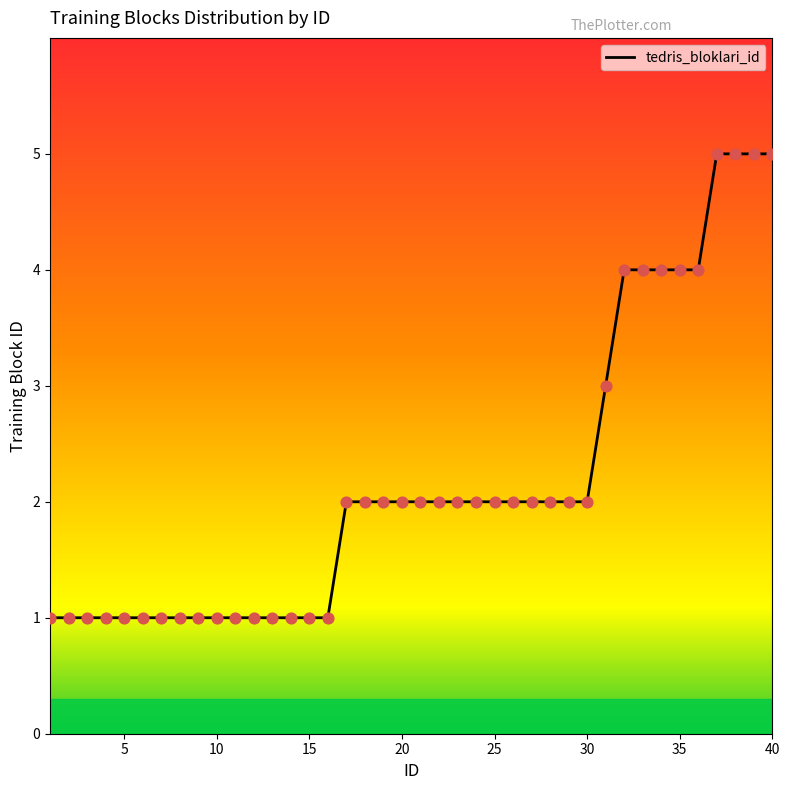

What is the maximum value shown in the chart?

5